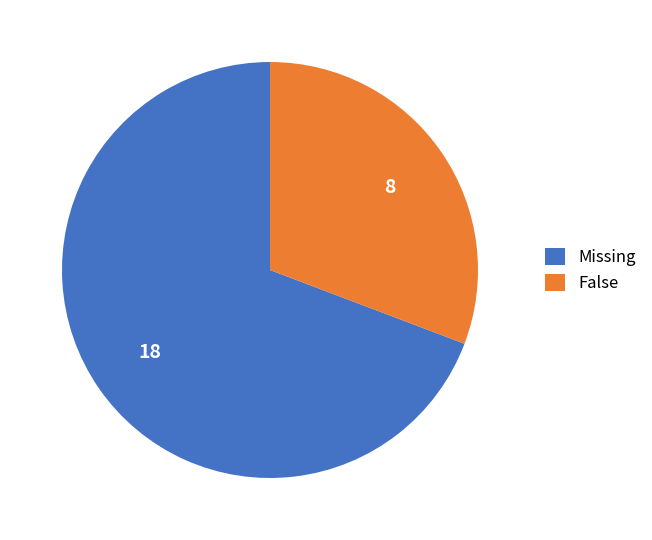

Is Missing the majority of the pie?

Yes